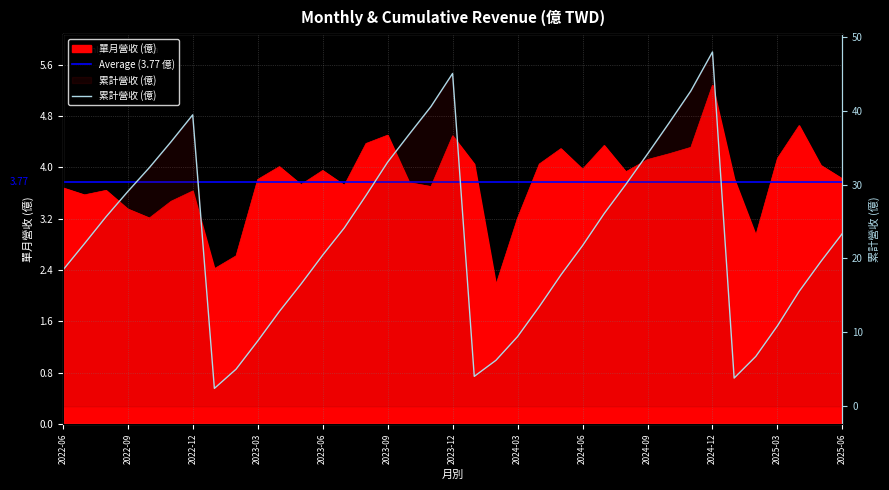

At which category does 累計營收(億) reach its first local valley?

2023-01